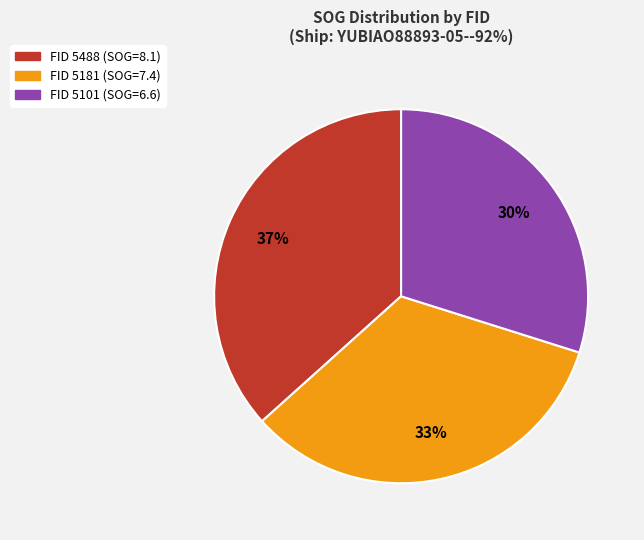

To the nearest percent, what is the difference between the largest and smallest slice percentages?

7%